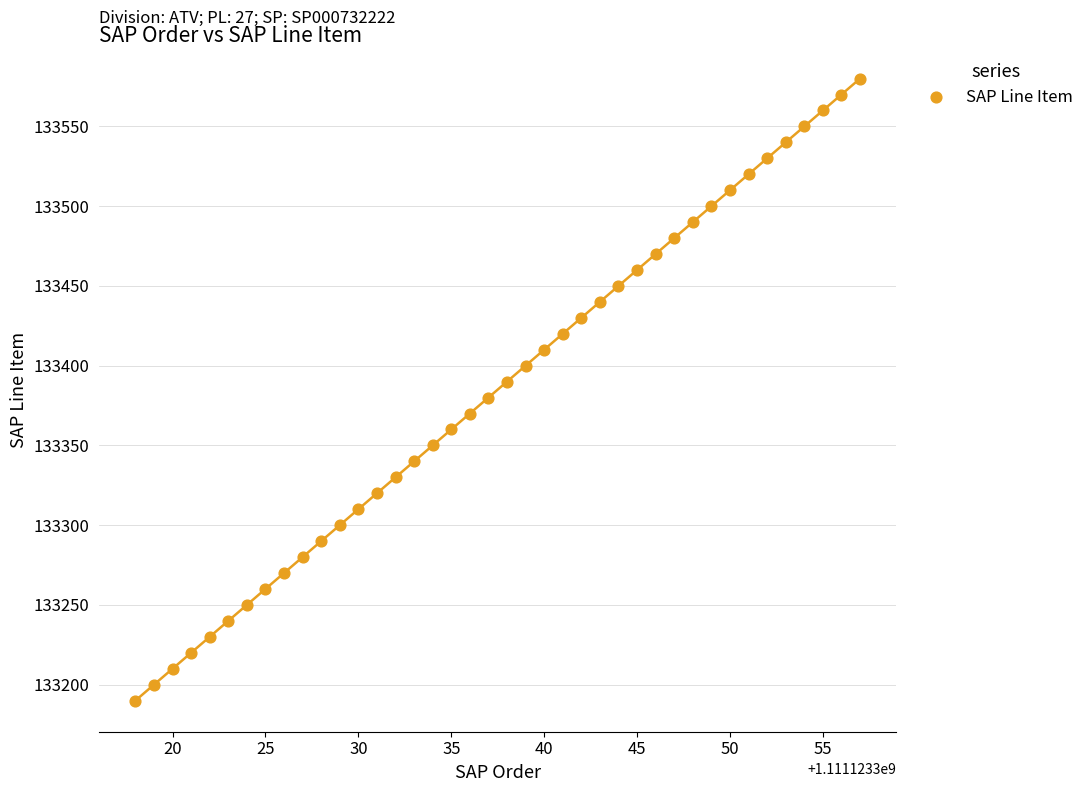

What is the range of Y values (max minus min)?

390